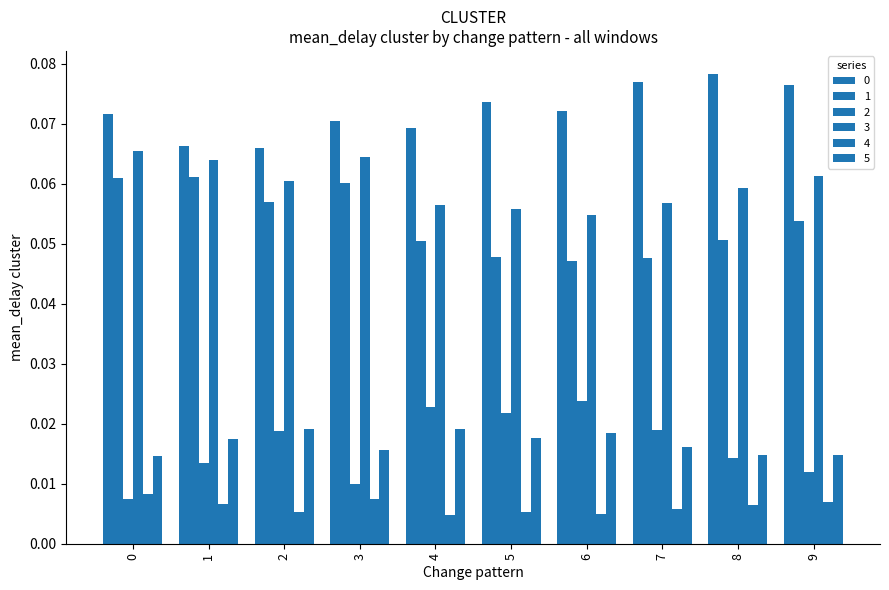

Which series has the largest range (max minus min)?

2